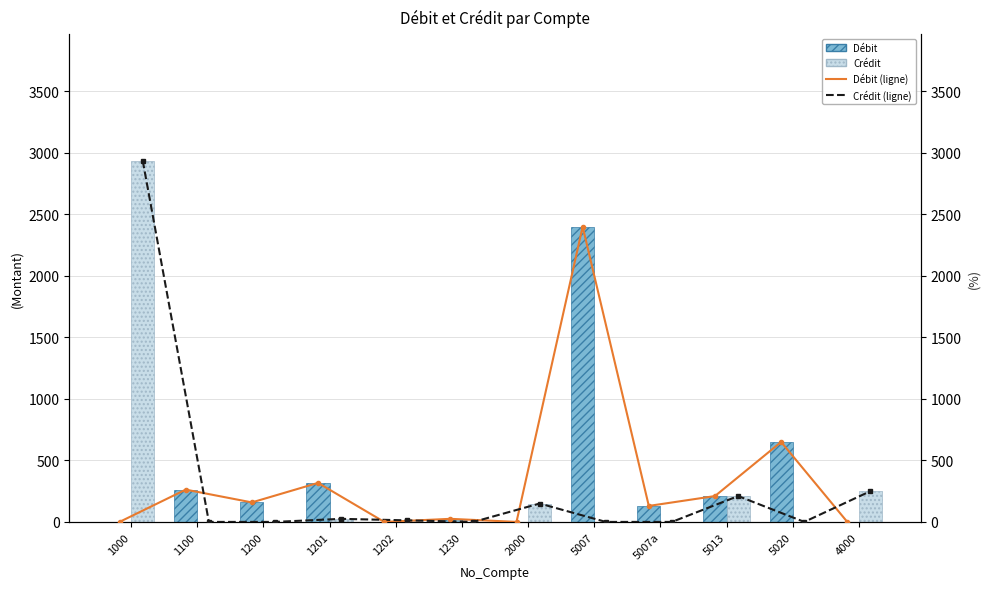

Which category has the highest value in the Crédit series?

1000